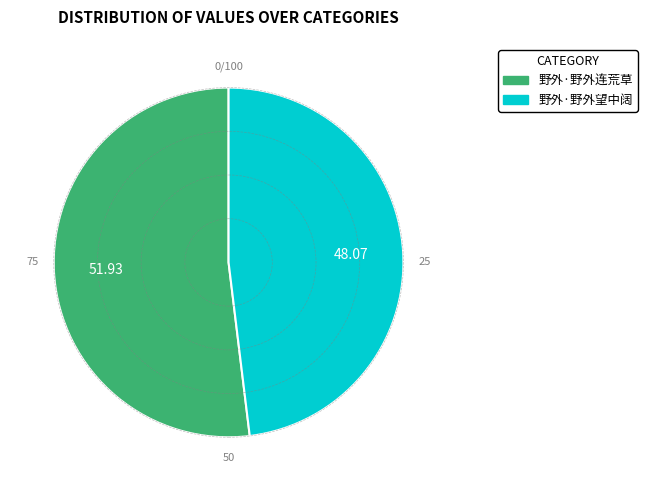

Which category has the biggest portion of the pie?

野外·野外连荒草